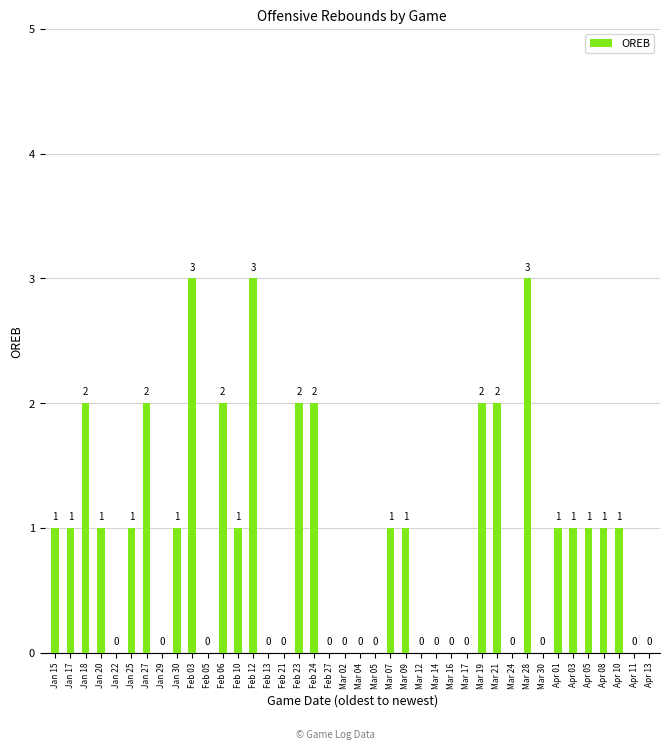

What is the sum of all values?

36